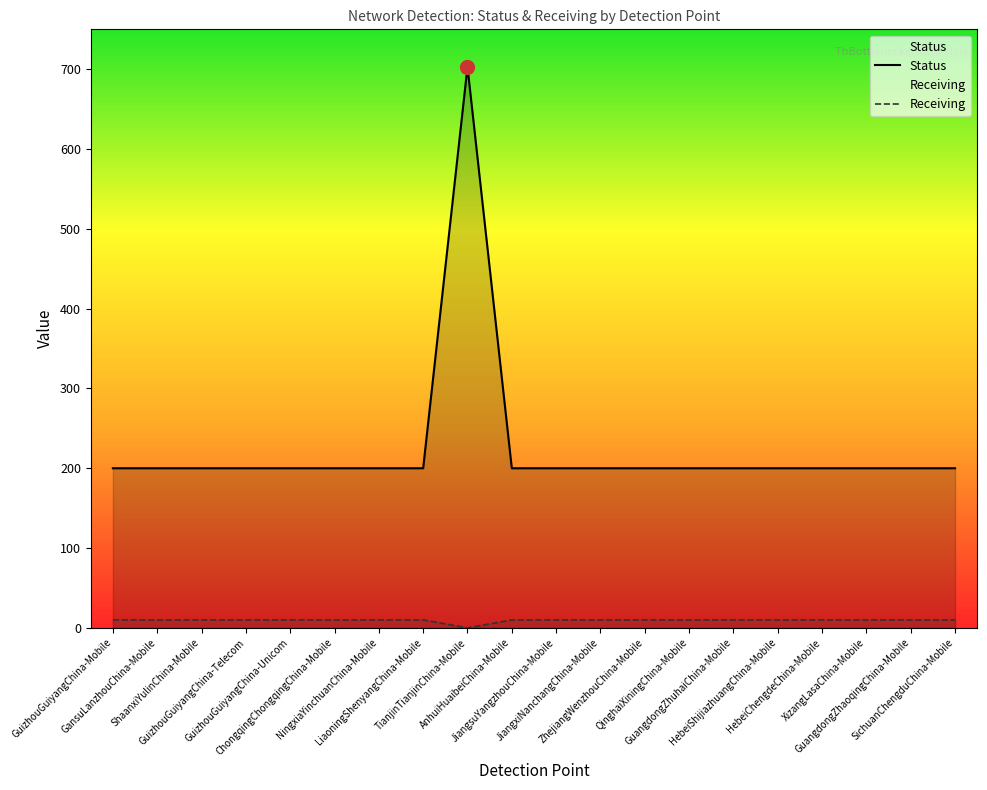

True or false: Receiving has a value of 14 at AnhuiHuaibeiChina-Mobile.

False